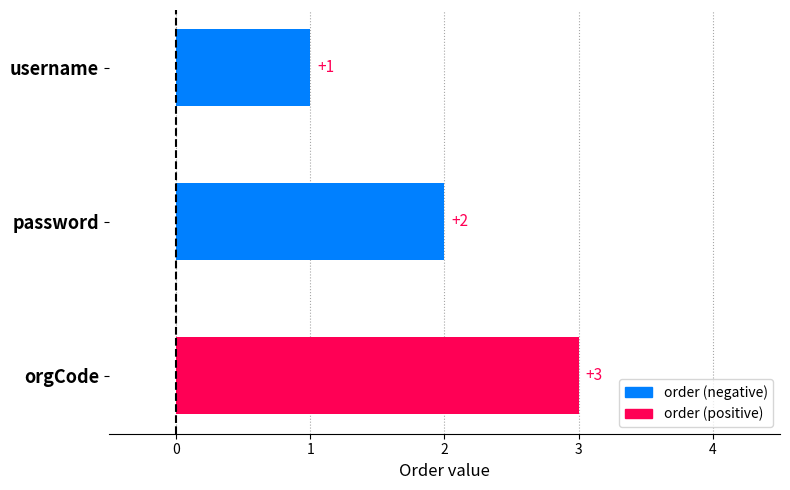

How many values are below 2?

1